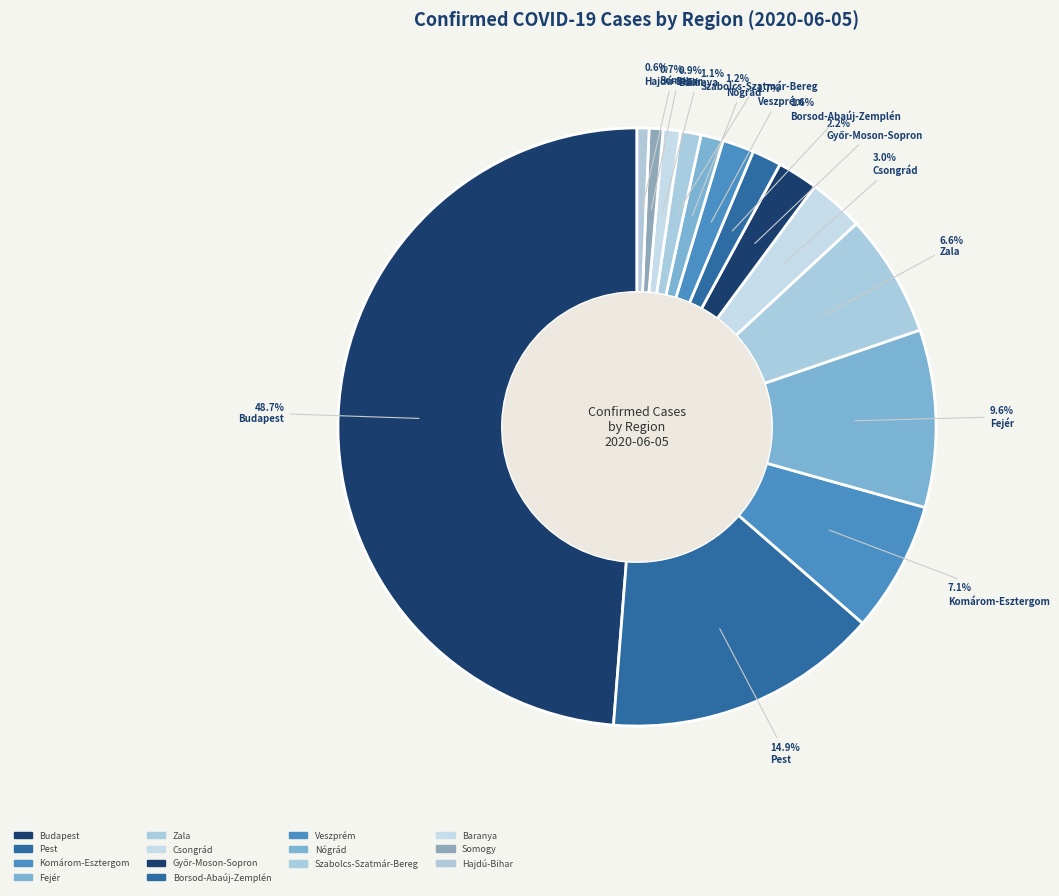

What is the ratio of the value at Pest to the value at Csongrád?

5.0